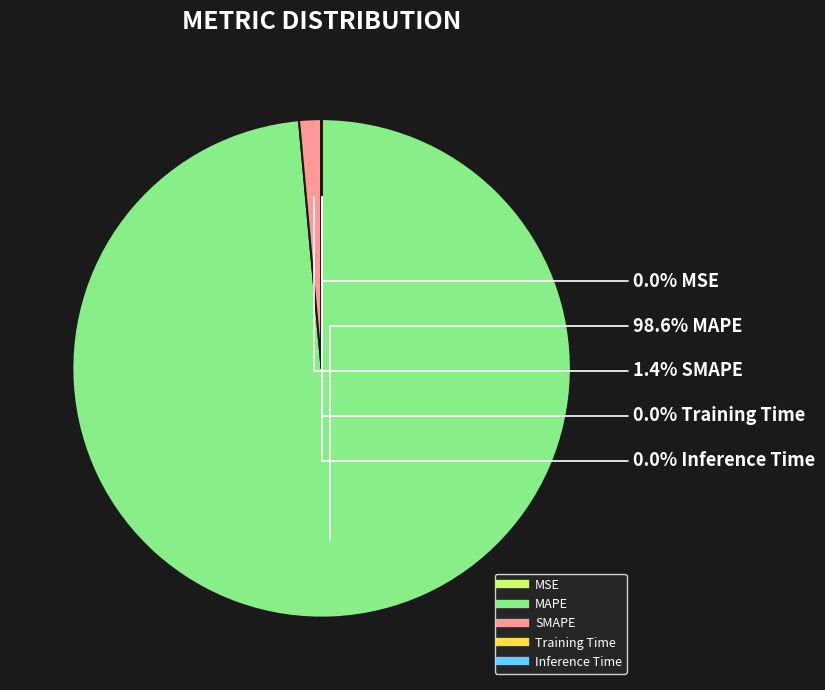

What percentage is the MAPE slice, to the nearest percent?

99%